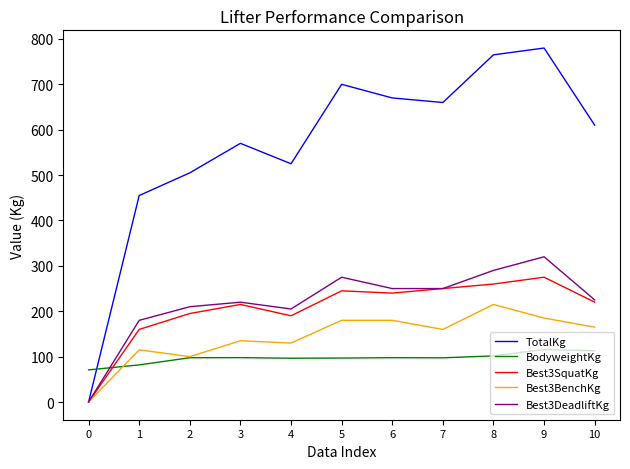

The value of TotalKg at 2 is 505.0. True or false?

True